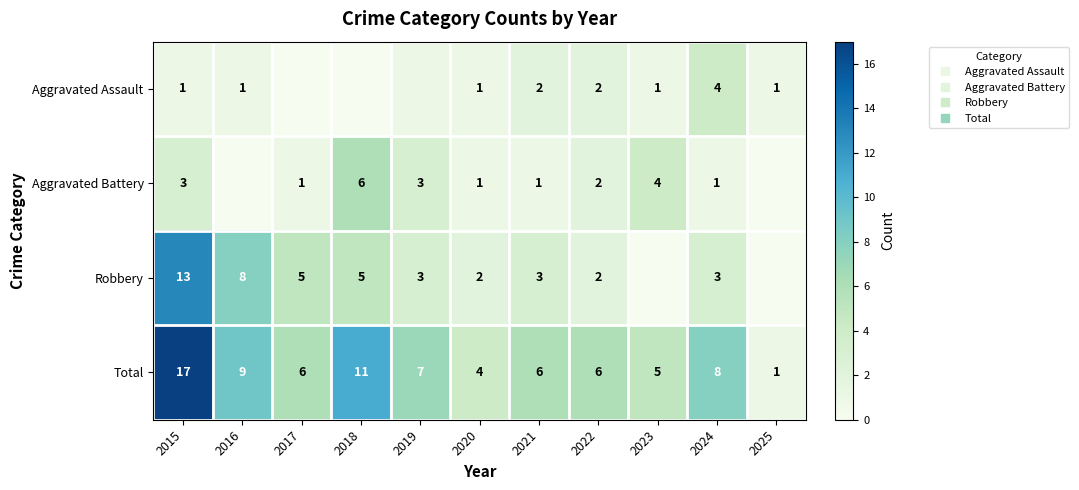

How many distinct data groups are displayed?

4